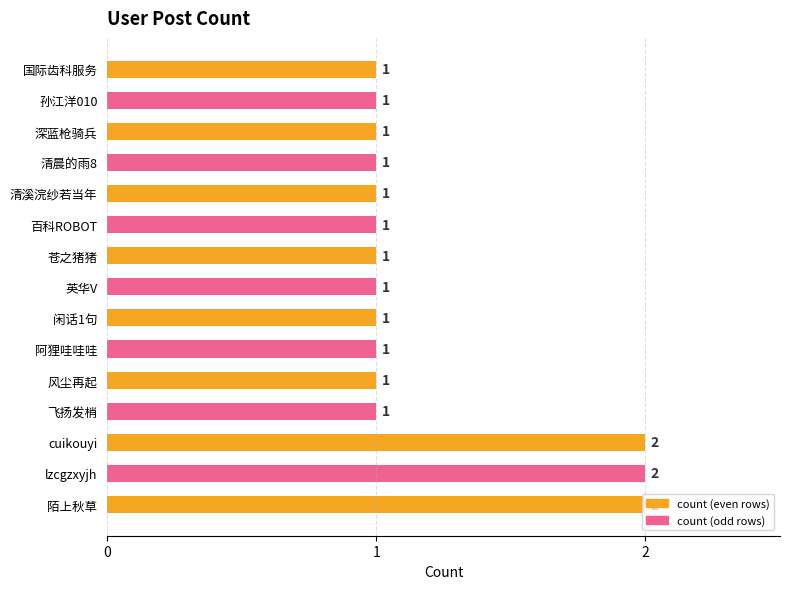

What is the difference between the second highest and minimum values?

1